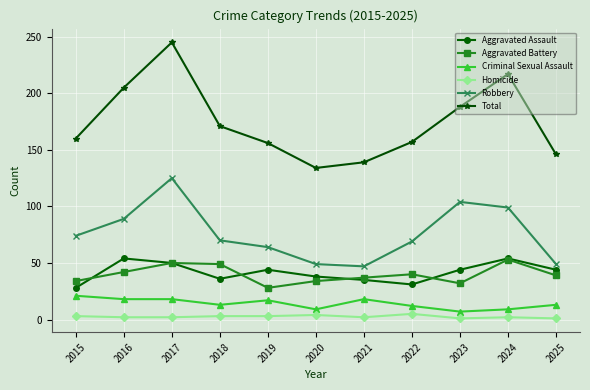

How many data points does each series have?

11